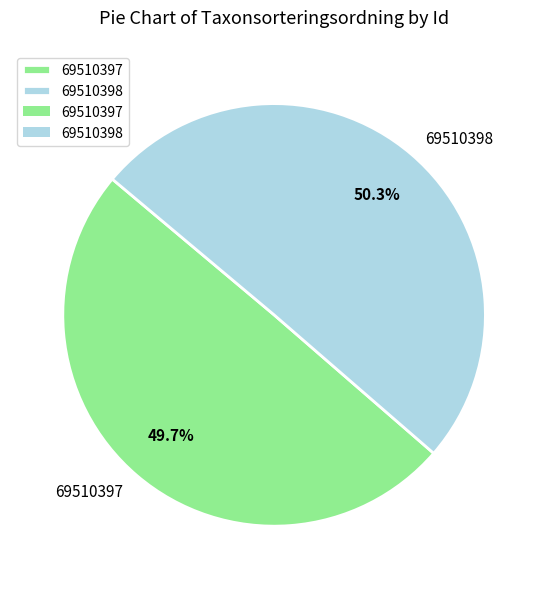

How many slices are in this pie chart?

2